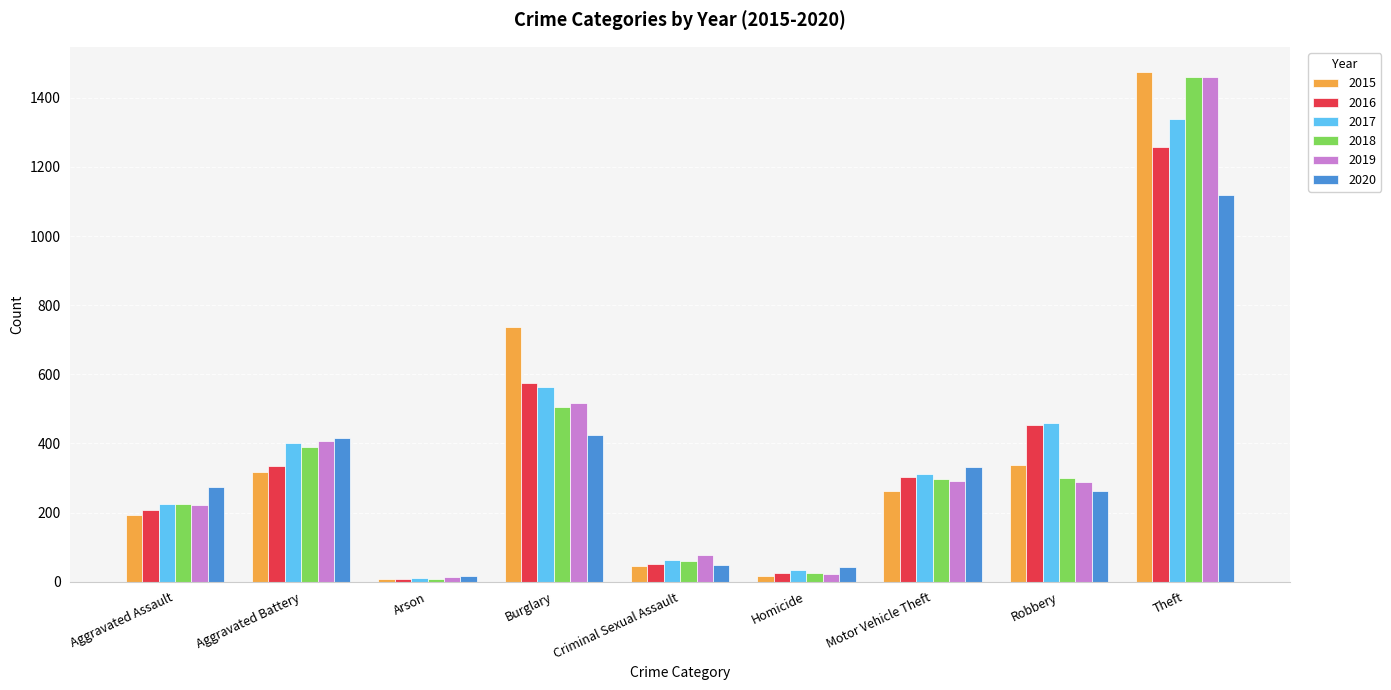

What is the total value across all series at Arson?

62